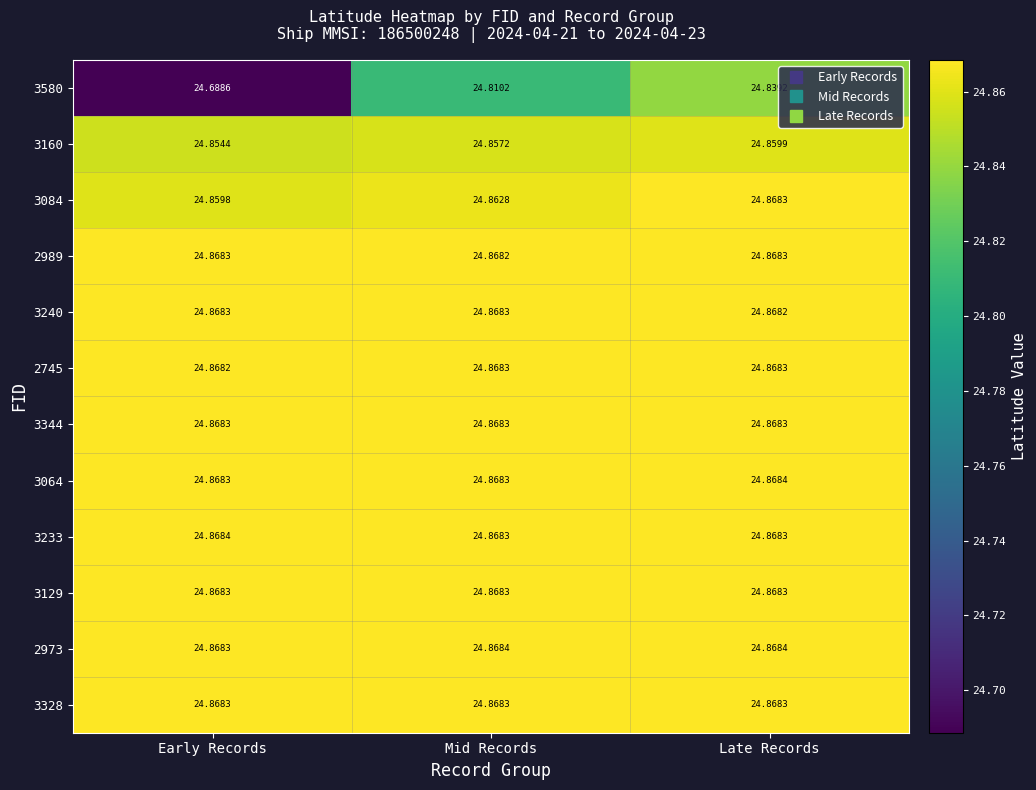

At which category does the chart reach its minimum across all series?

Early Records